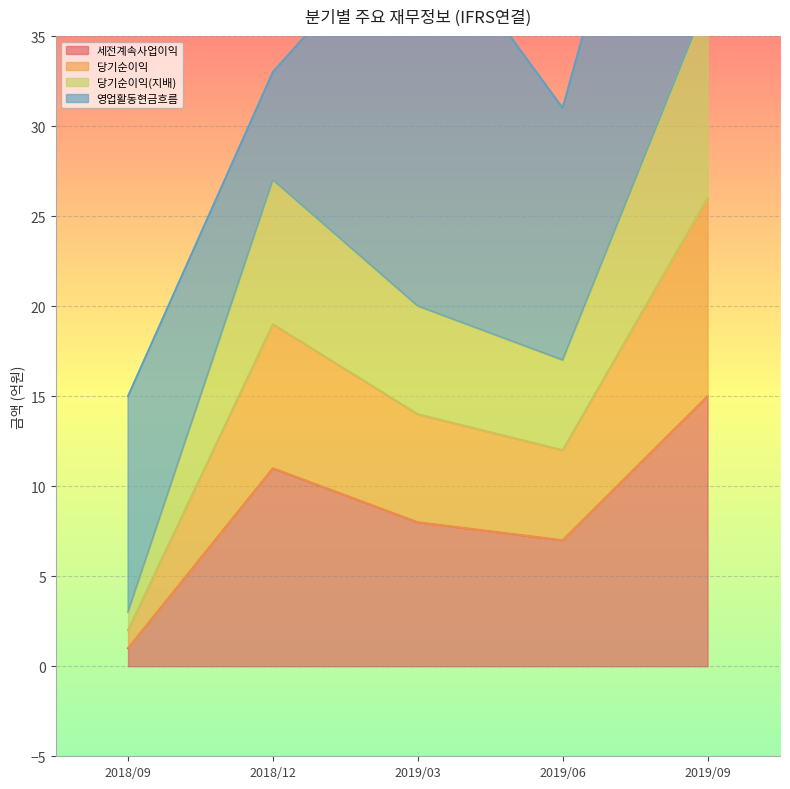

Where does the 당기순이익(지배) series first go above 14?

2018/12